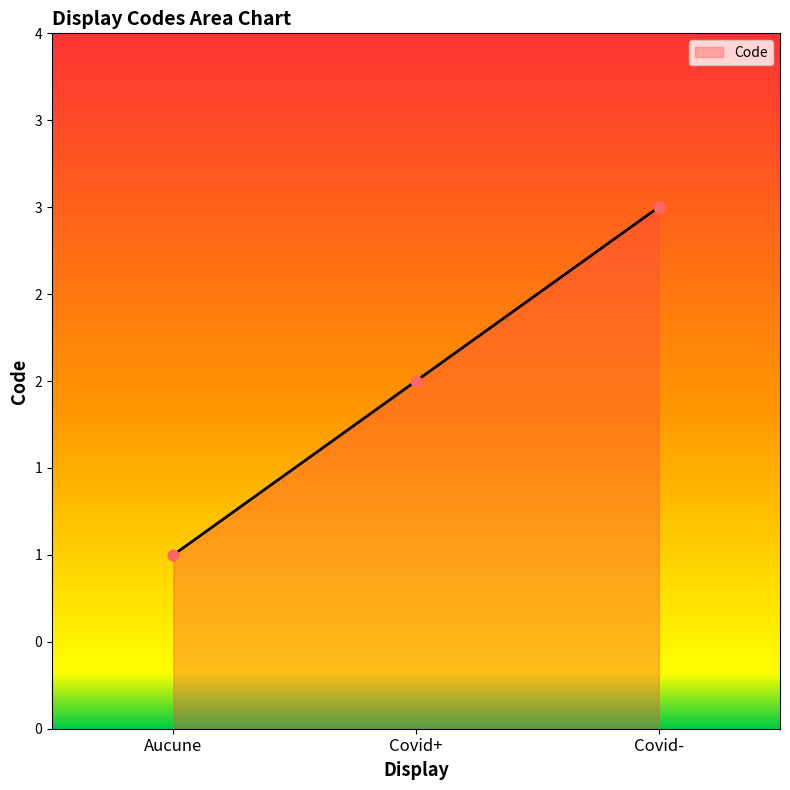

What is the change in value from Aucune to Covid-?

+2